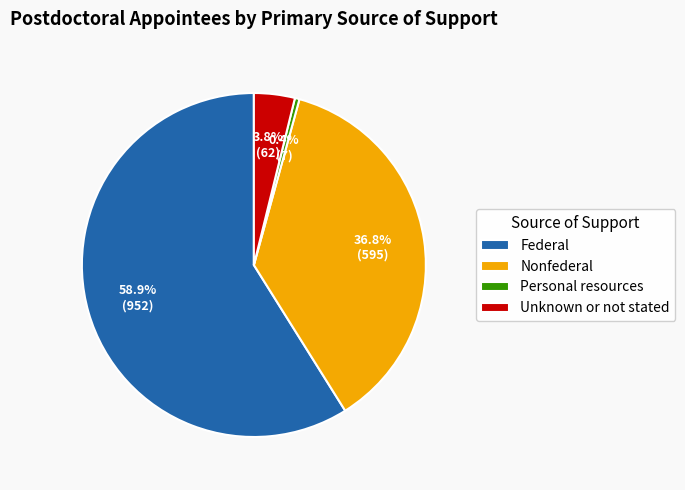

Between Nonfederal and Federal, which is larger?

Federal